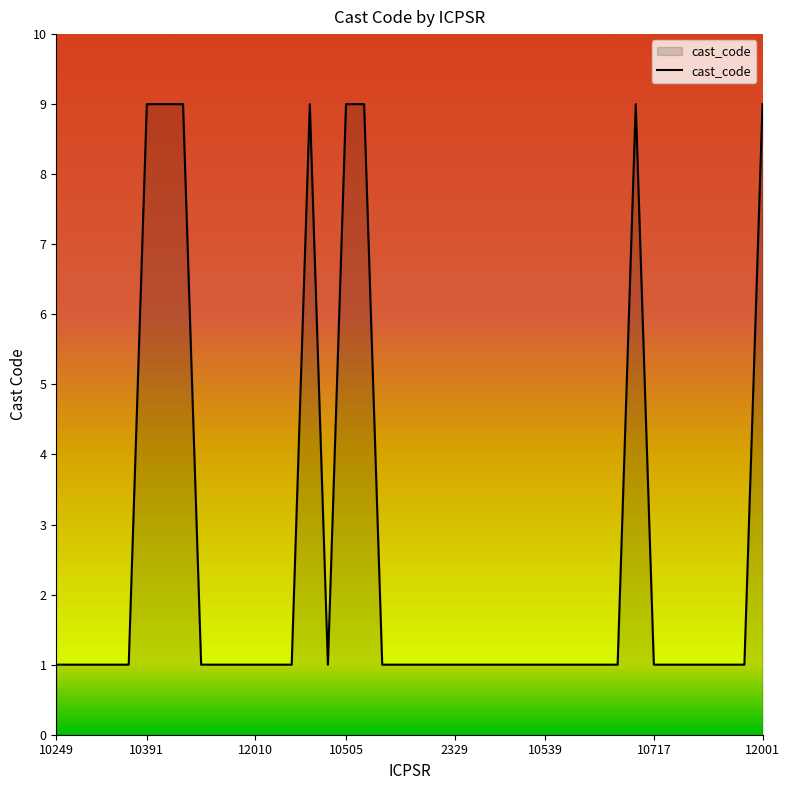

What is the greatest value displayed?

9